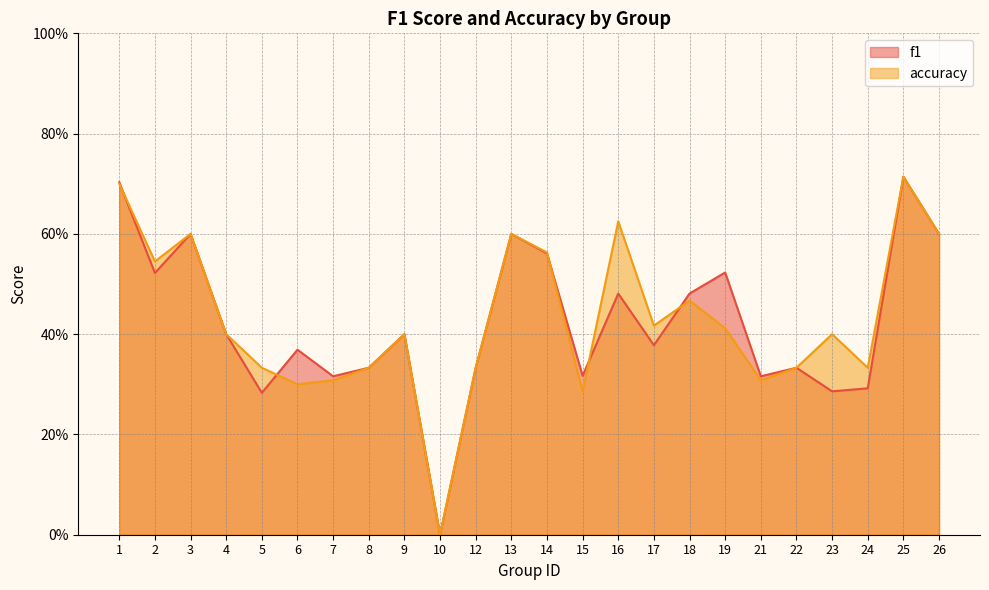

At how many categories does at least one series exceed 0?

23